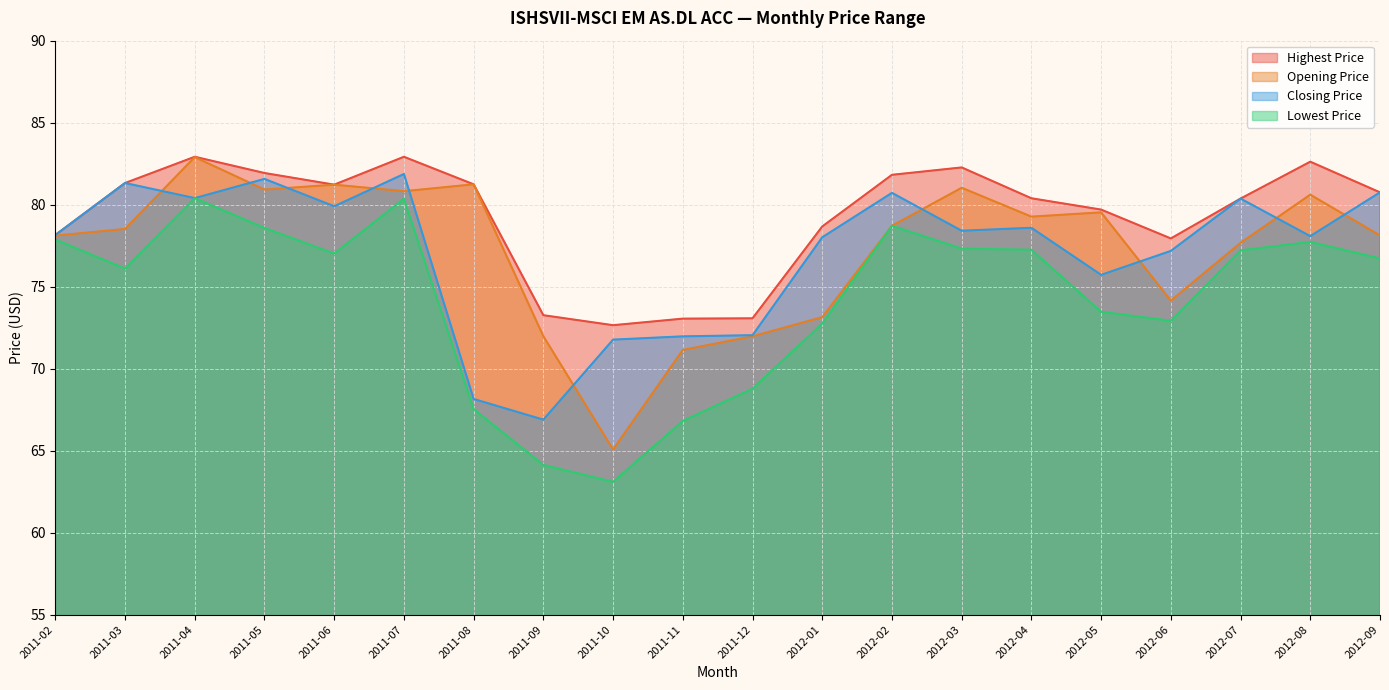

What is the label of the 1st point from the left?

2011-02